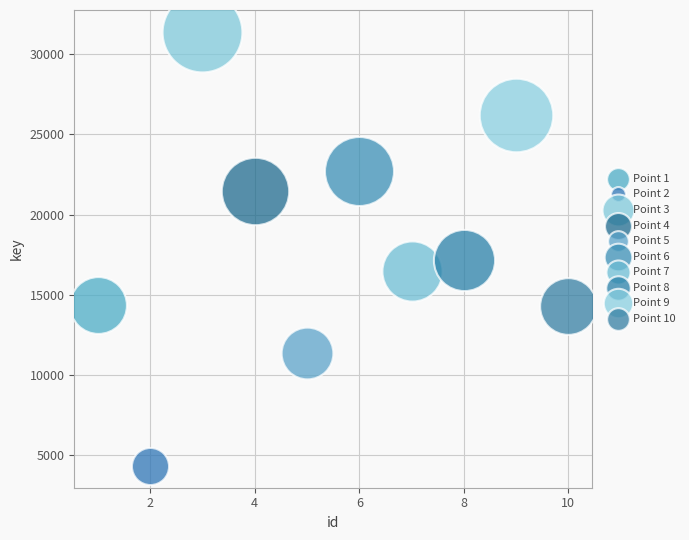

Which series reaches the maximum Y coordinate?

Point 3